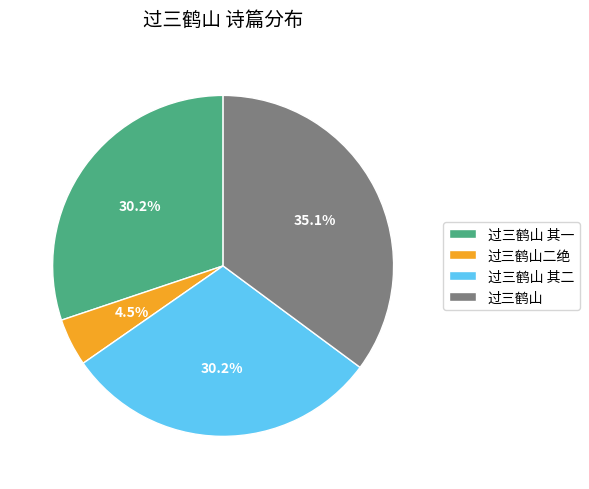

Does any single category account for the majority?

No